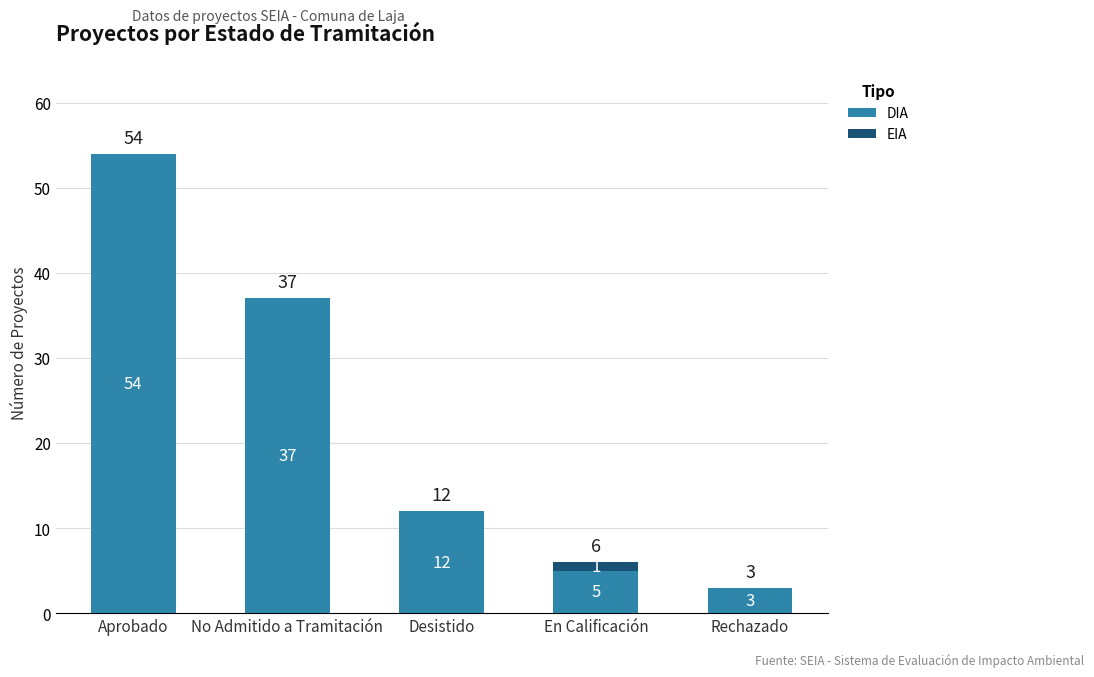

Where does the DIA series first go above 12?

Aprobado